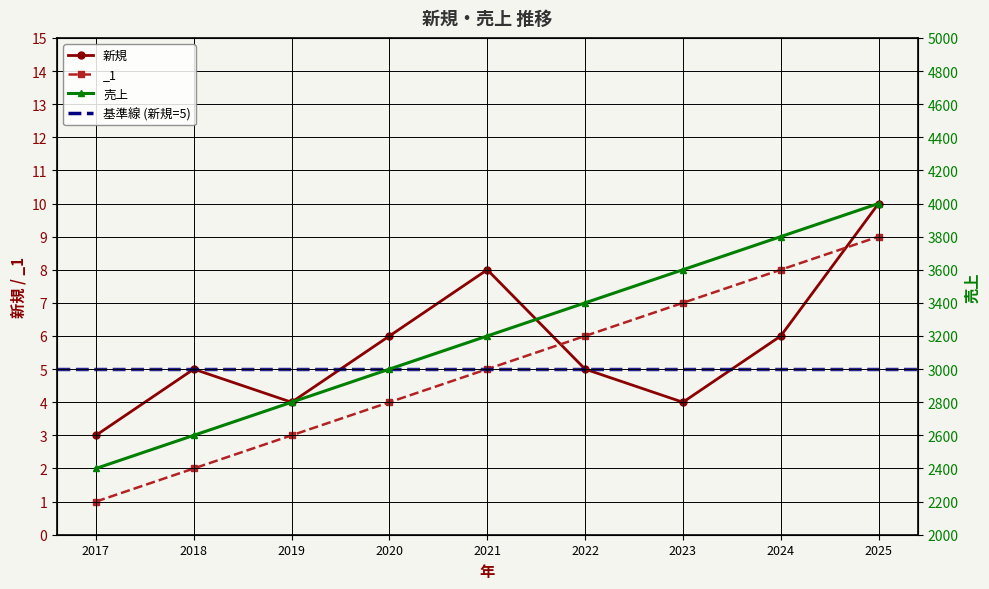

How many 新規 values are between 4 and 6?

6